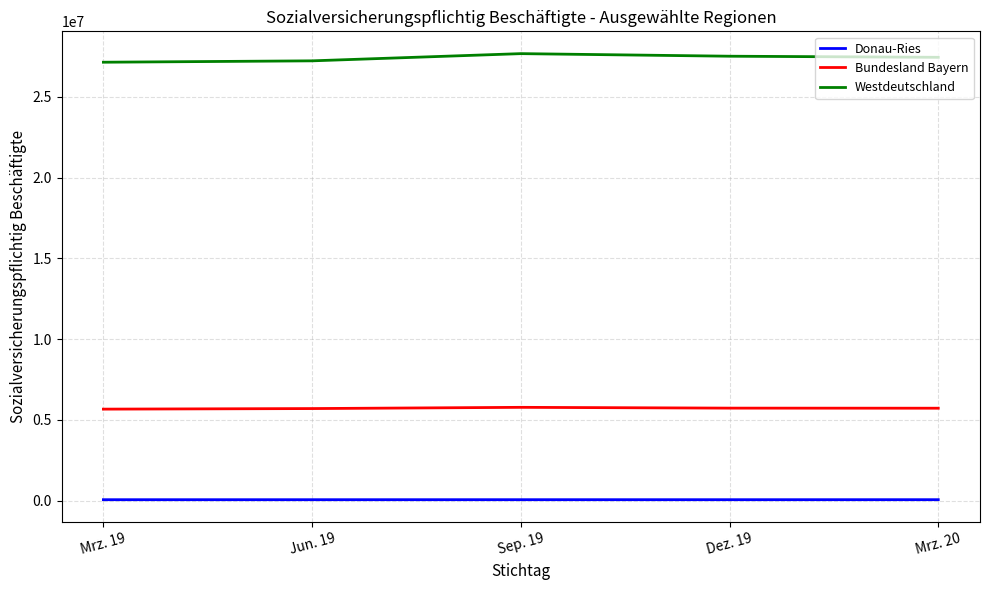

True or false: Westdeutschland has more than 0 points higher than both neighbors.

True